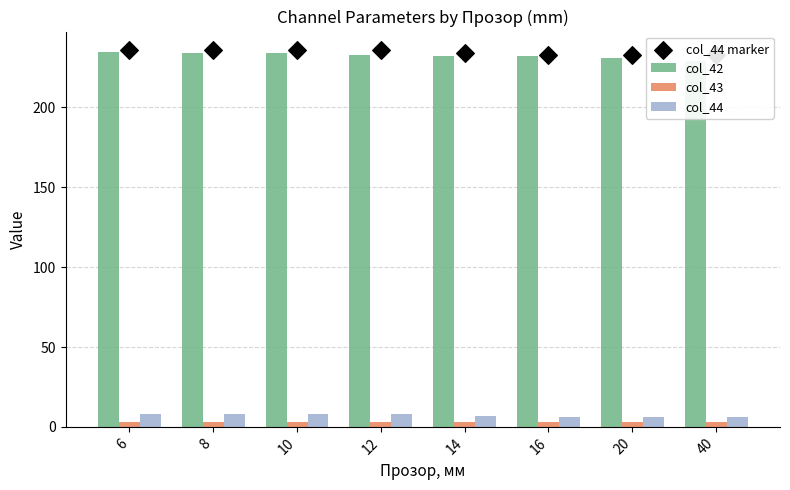

Which series has the largest total across all categories?

col_44 marker